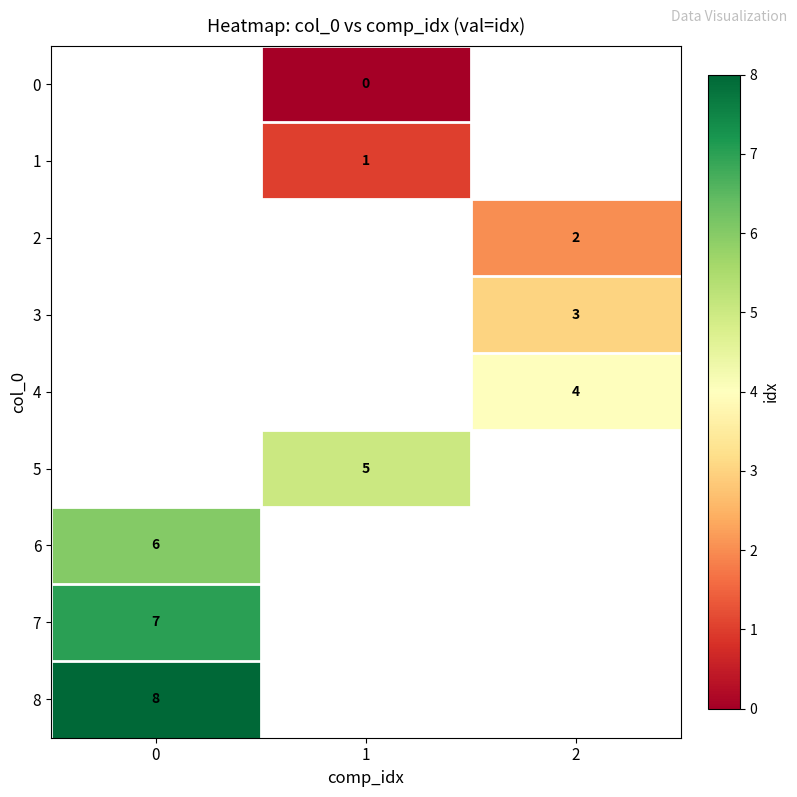

Is the value of 6 at 0 greater than the value of 8 at 0?

No